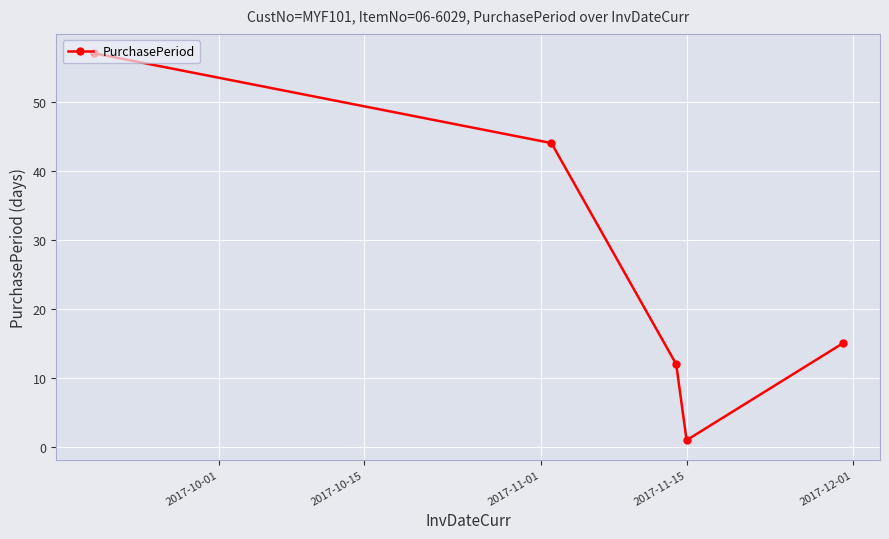

True or false: there are more than 0 points higher than both neighbors.

False